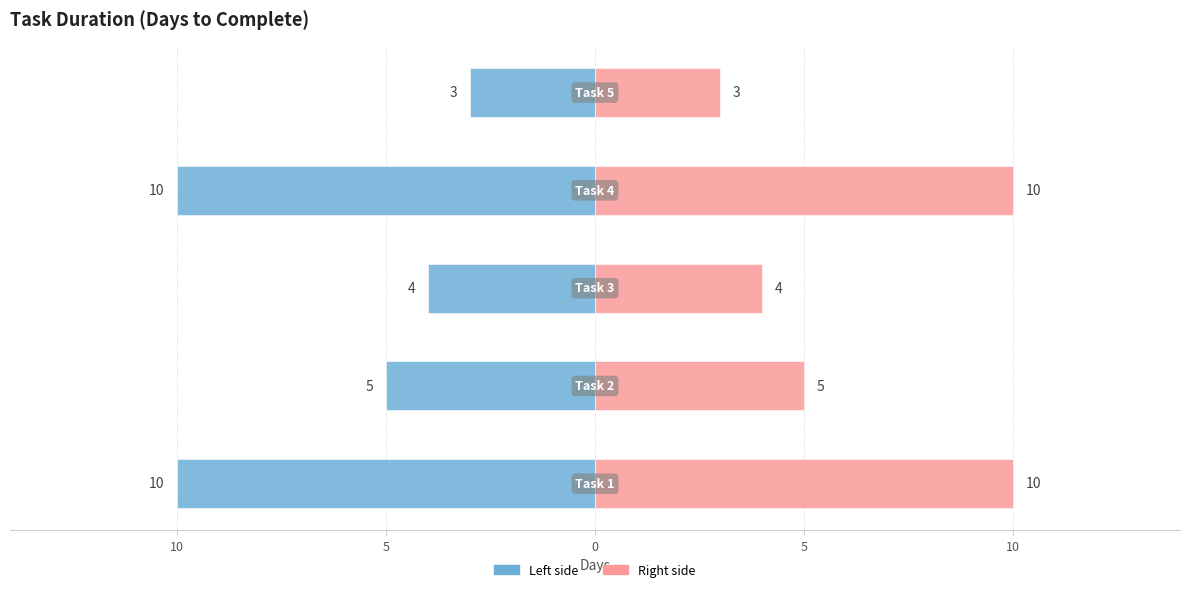

How many bars are there in each group?

2